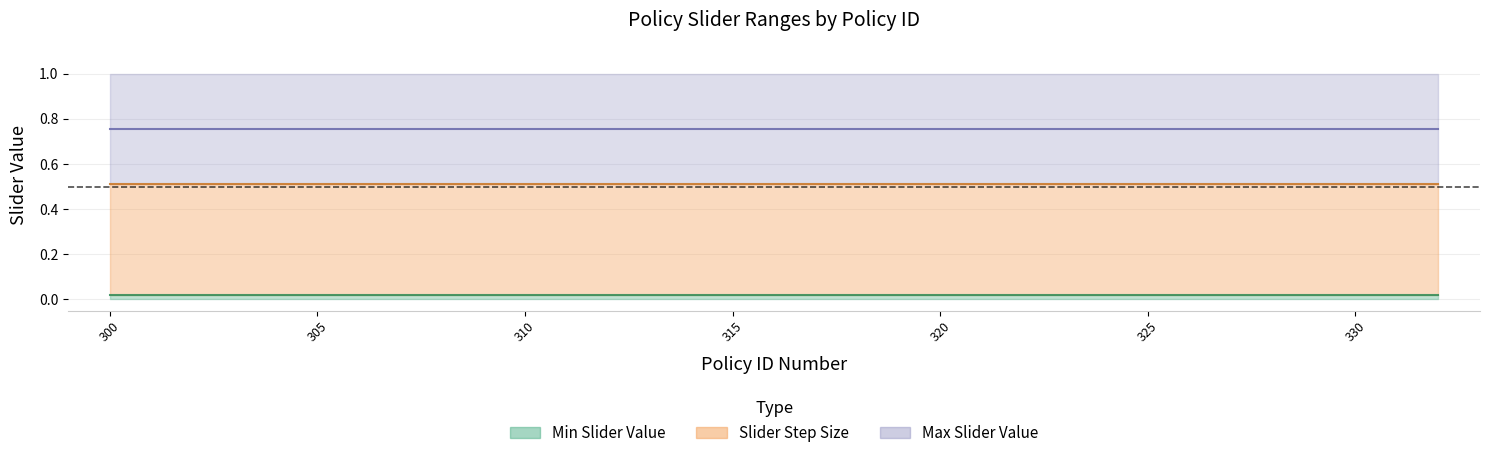

Which series has the widest spread of values?

Min Slider Value